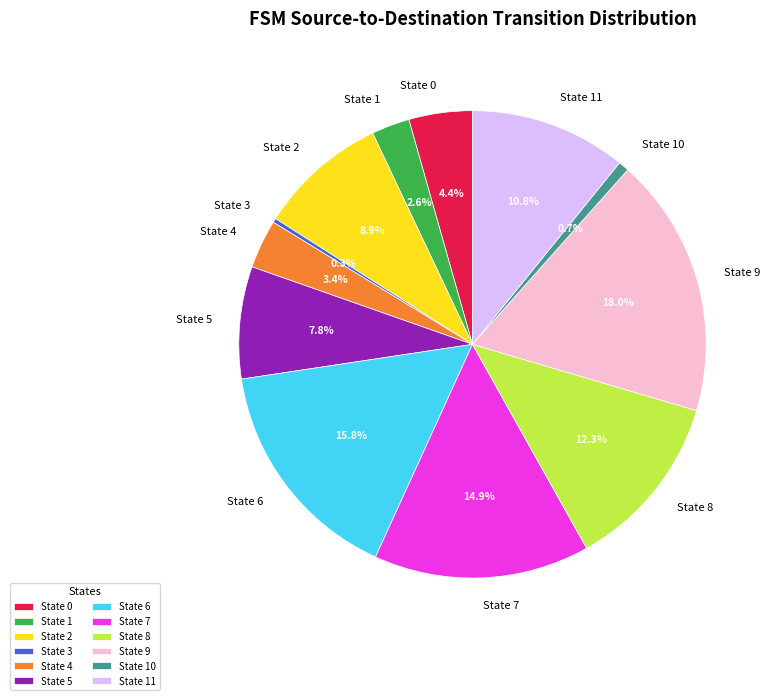

To the nearest percent, what is the difference between the largest and smallest slice percentages?

18%